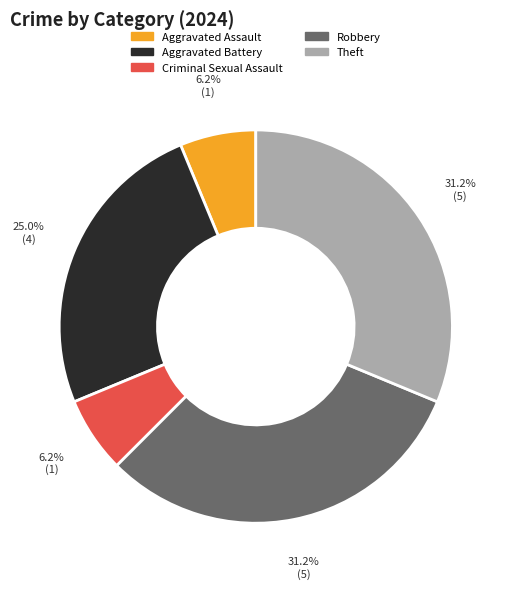

The Aggravated Battery slice represents 25% of the pie. True or false?

True